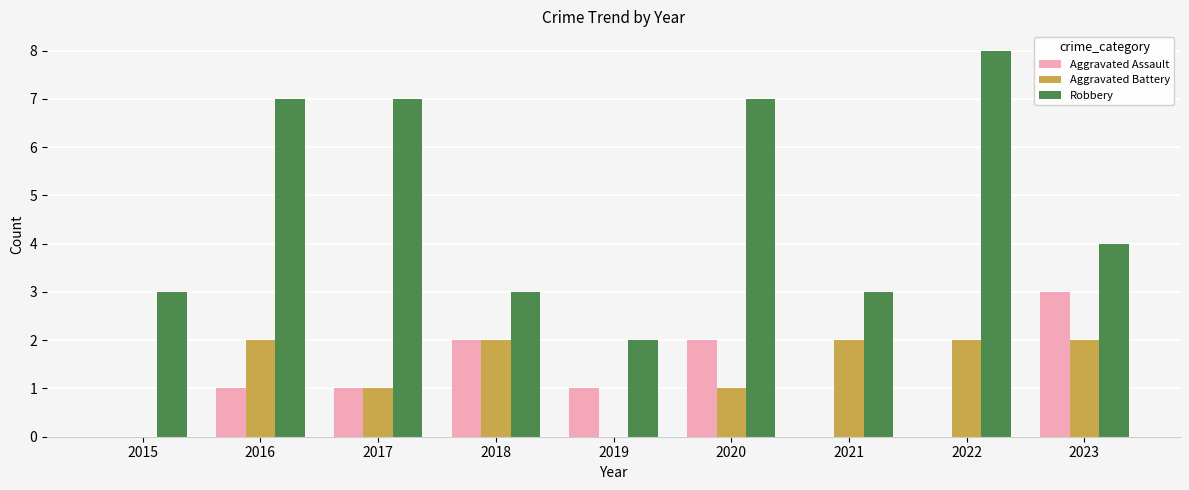

Is the value of Aggravated Battery at 2019 greater than the value of Robbery at 2017?

No